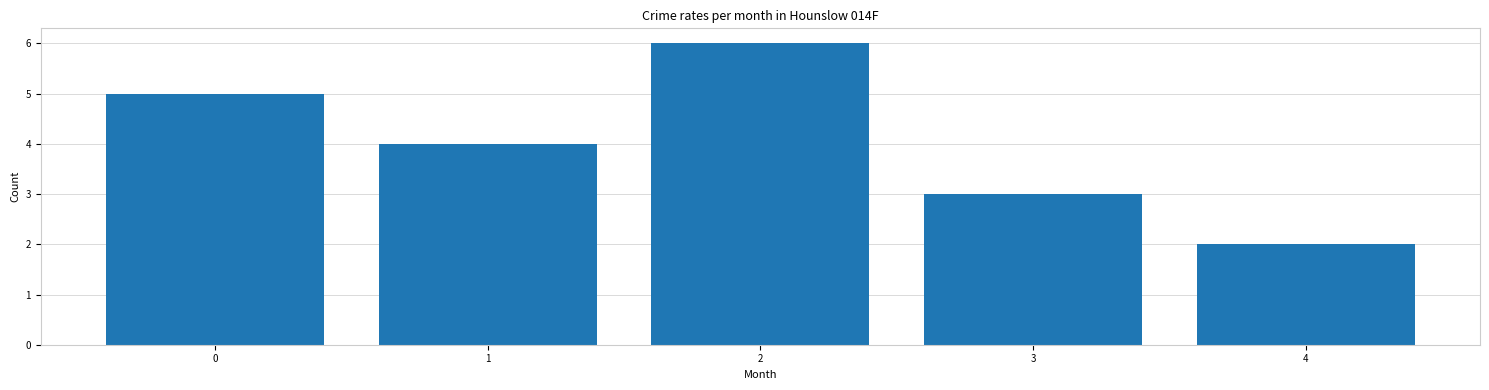

Rank the categories by value from lowest to highest.

4, 3, 1, 0, 2